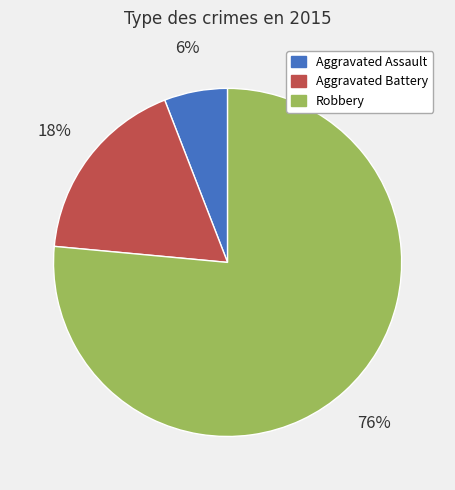

To the nearest percent, what percentage of the pie is Aggravated Assault?

6%